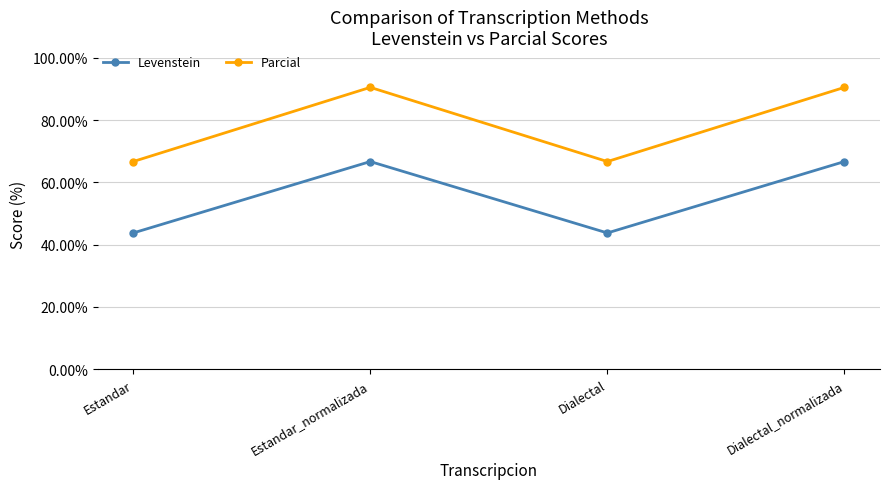

How many lines are shown in the chart?

2